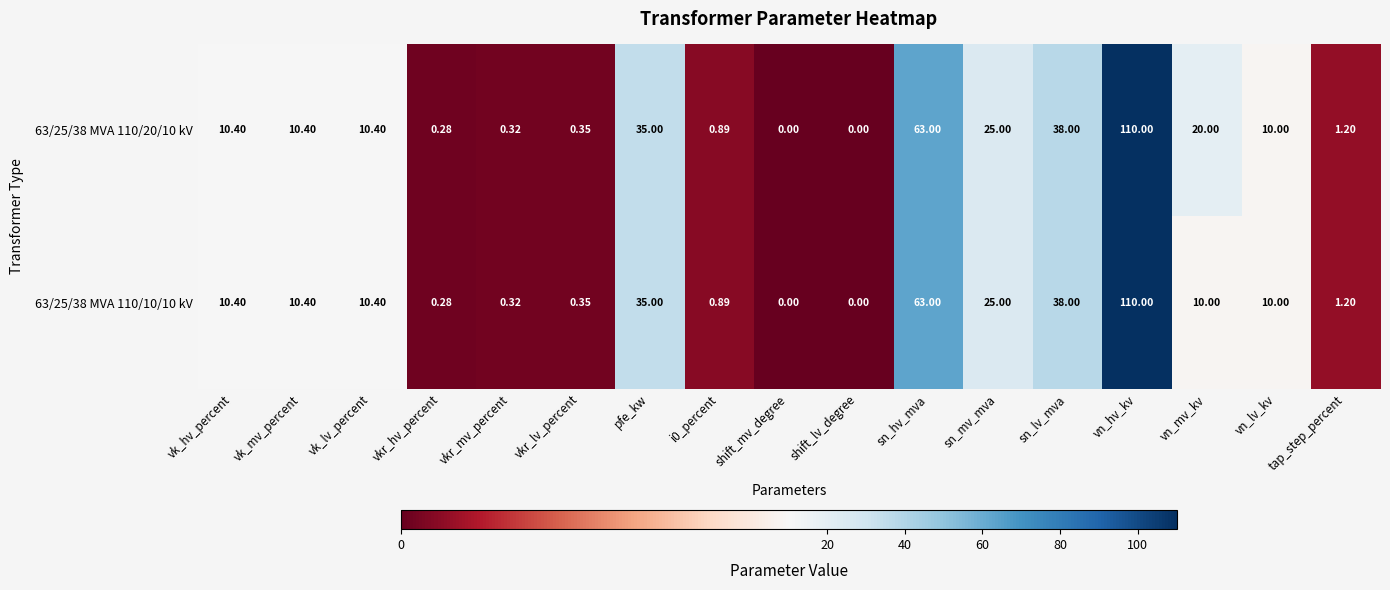

At which label does 63/25/38 MVA 110/10/10 kV reach its peak?

vn_hv_kv